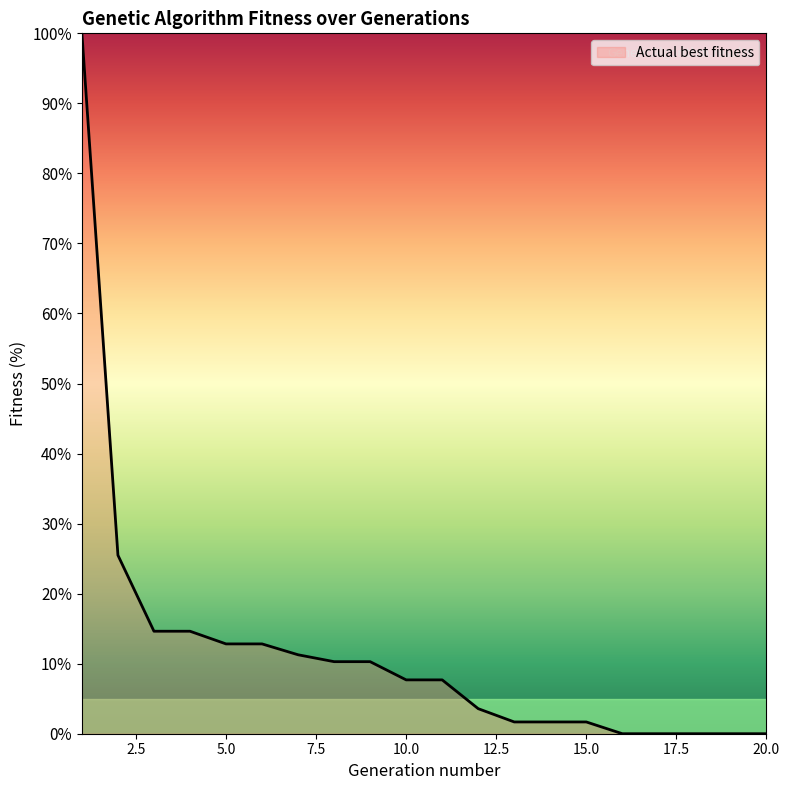

What is the greatest value displayed?

100.0